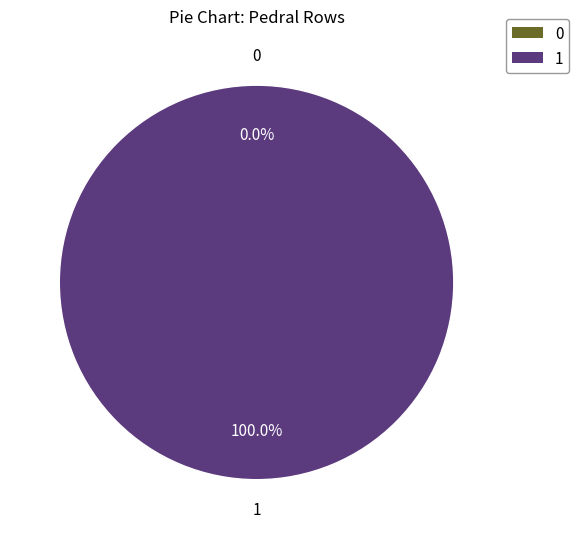

The row_0 slice represents 0% of the pie. True or false?

True